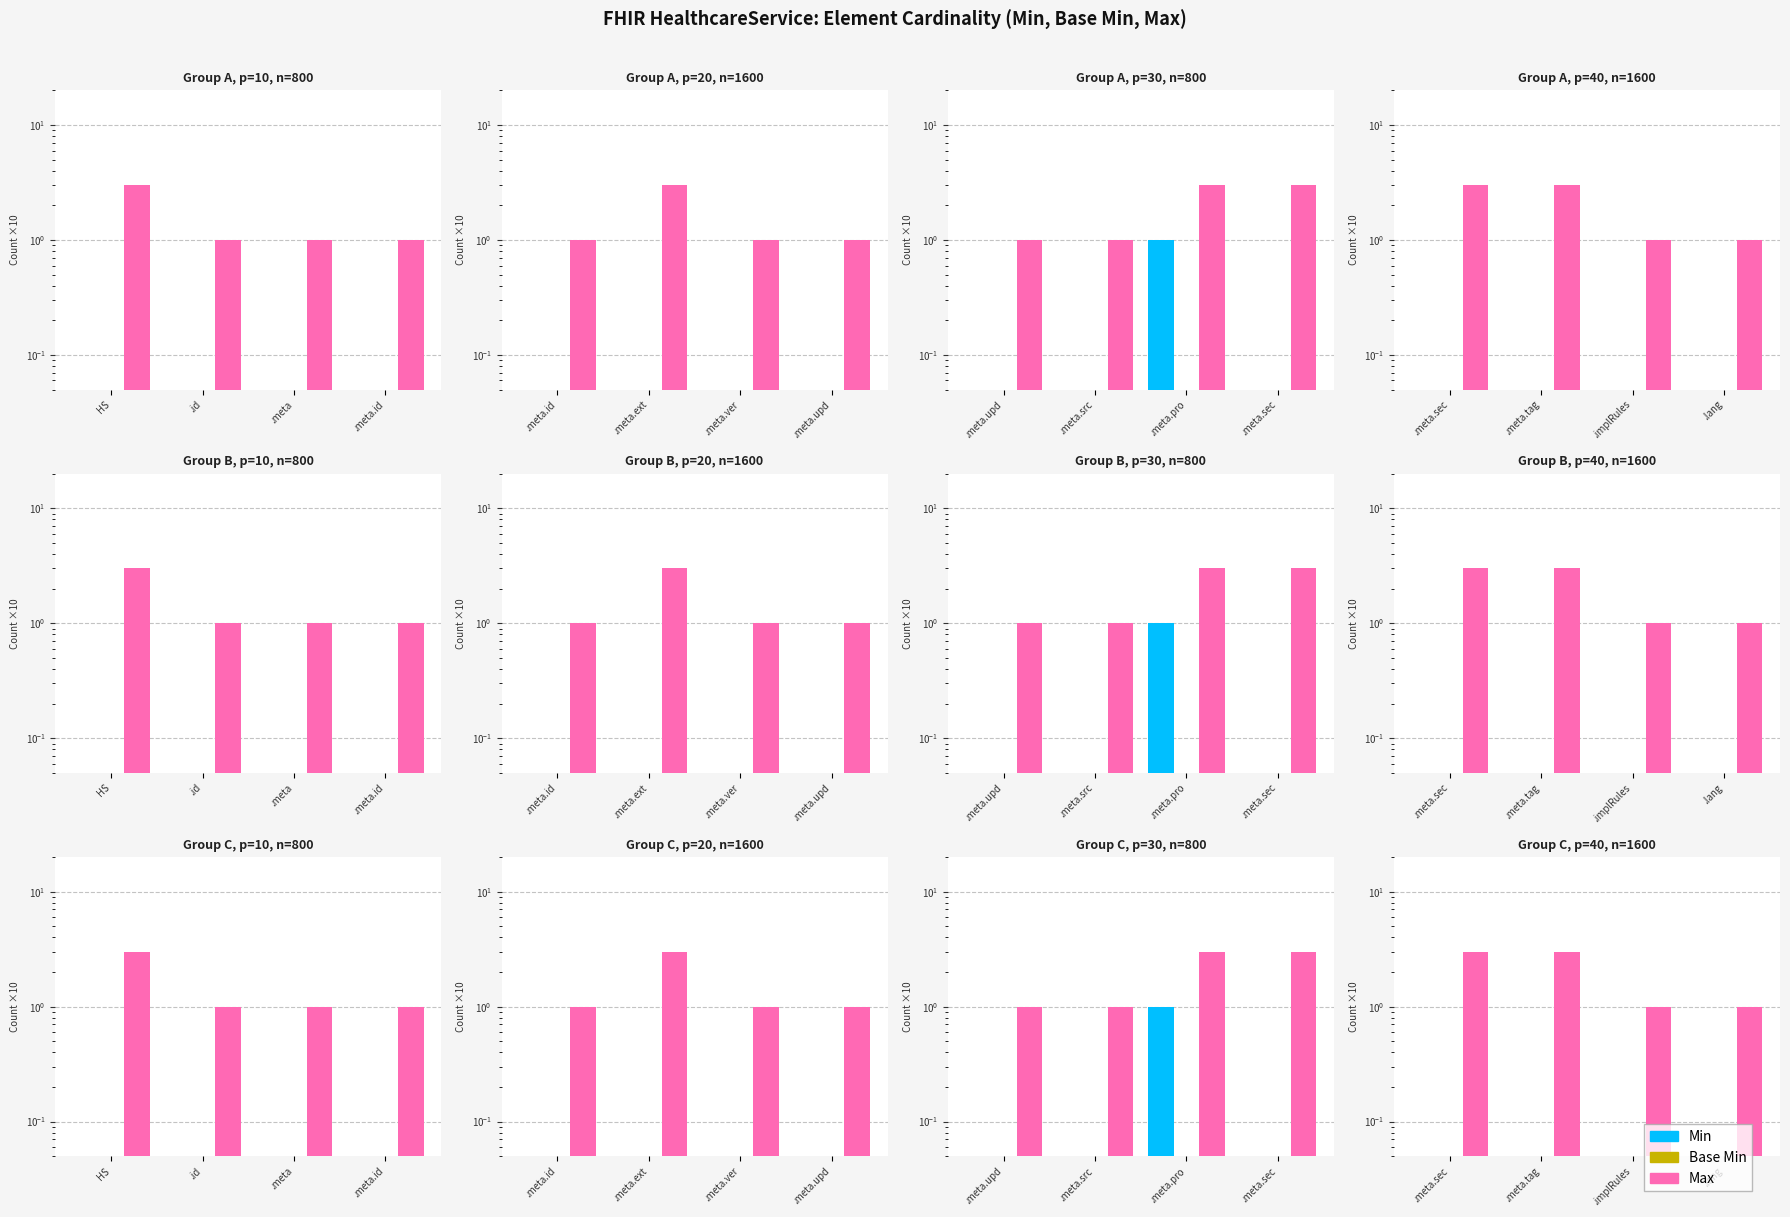

Count the number of categories in the chart.

4